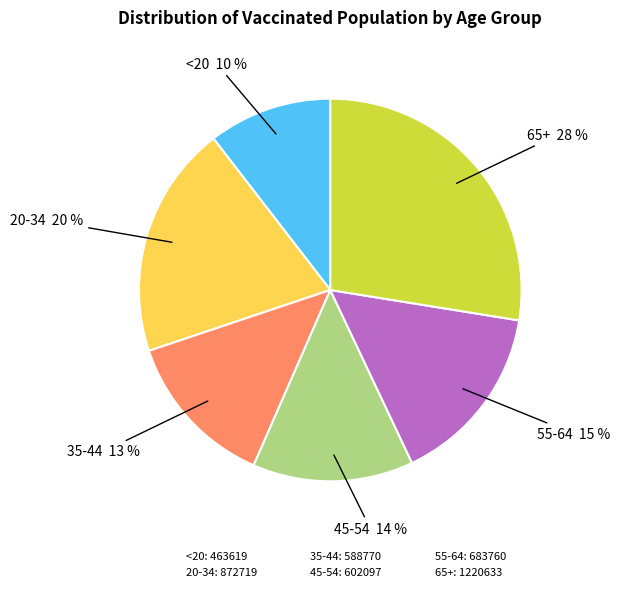

Count the number of slices in the pie.

6